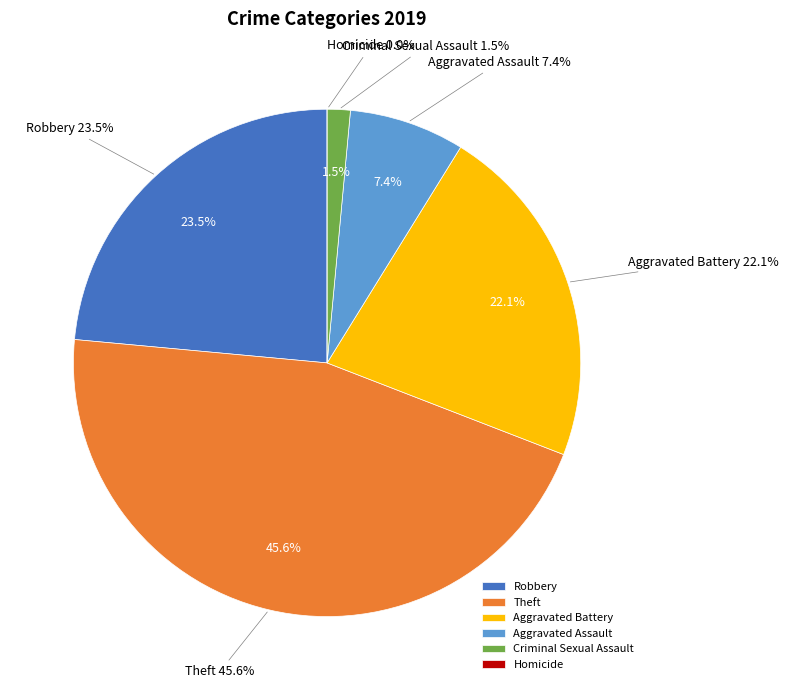

How many slices are in this pie chart?

6